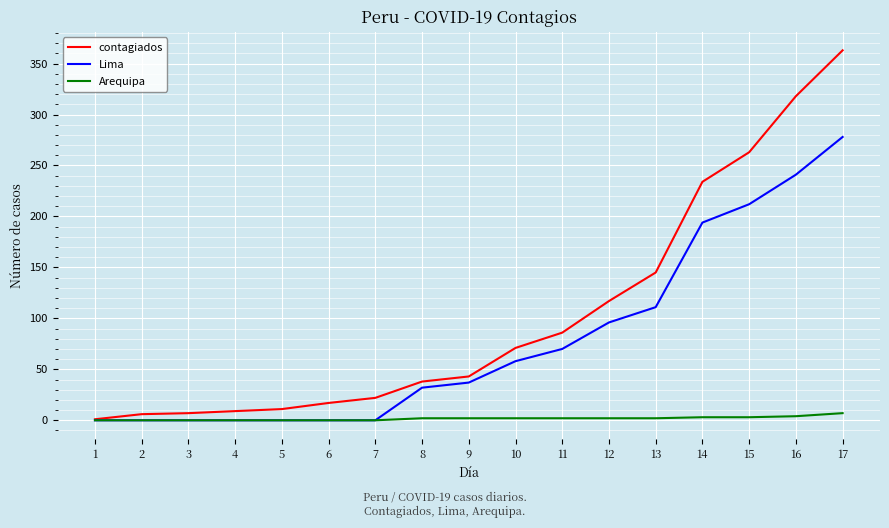

What is the difference between the second highest and second lowest values in the Lima series?

241